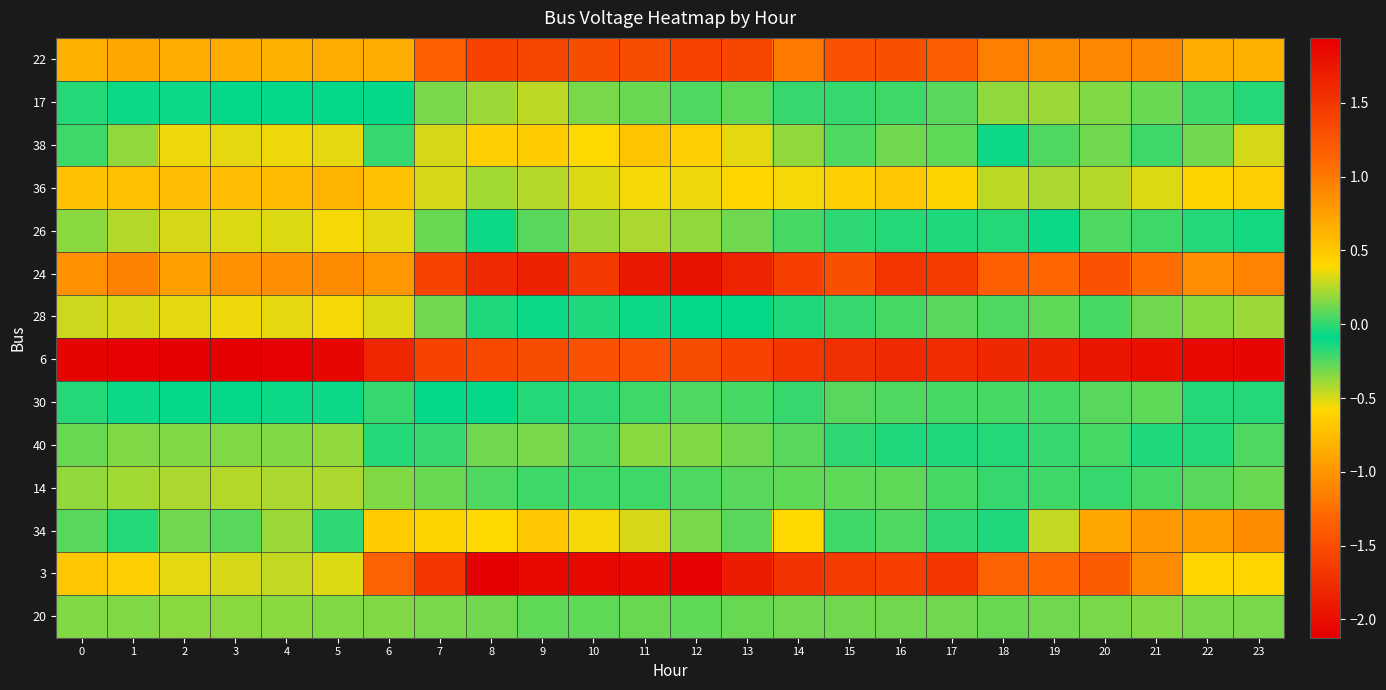

What is the total value across all series at 5?

-3.6